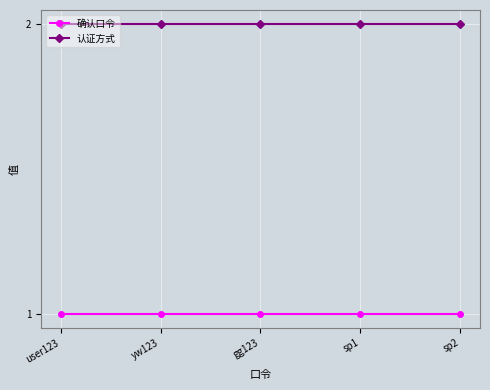

What is the total value across all series at gg123?

3